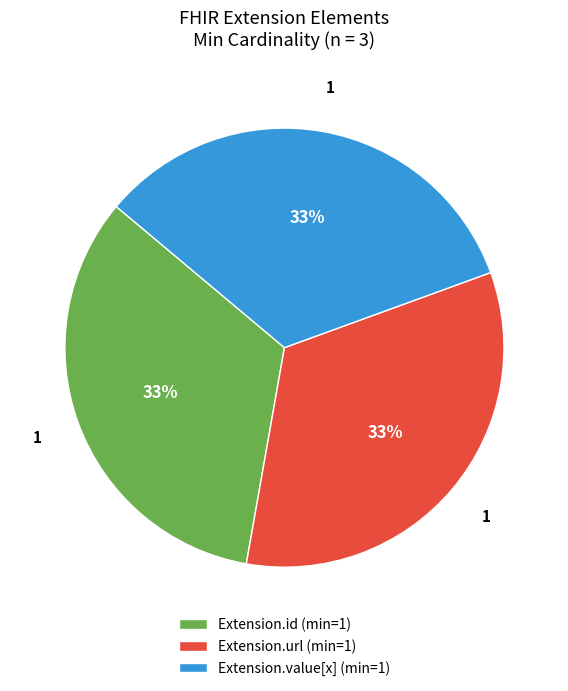

What is the ratio of the value at Extension.value[x] (min=1) to the value at Extension.id (min=1)?

1.0